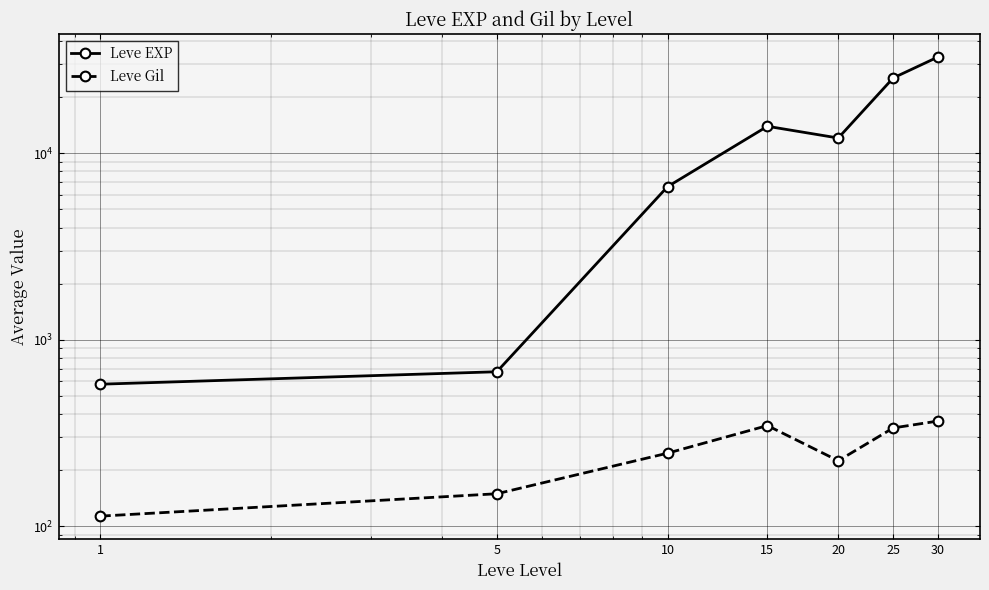

Reading right to left, extract all data points from this chart.

Leve EXP: 30=32943	25=25404	20=12091	15=13977	10=6627	5=673	1=577
Leve Gil: 30=366	25=336	20=224	15=346	10=246	5=149	1=113